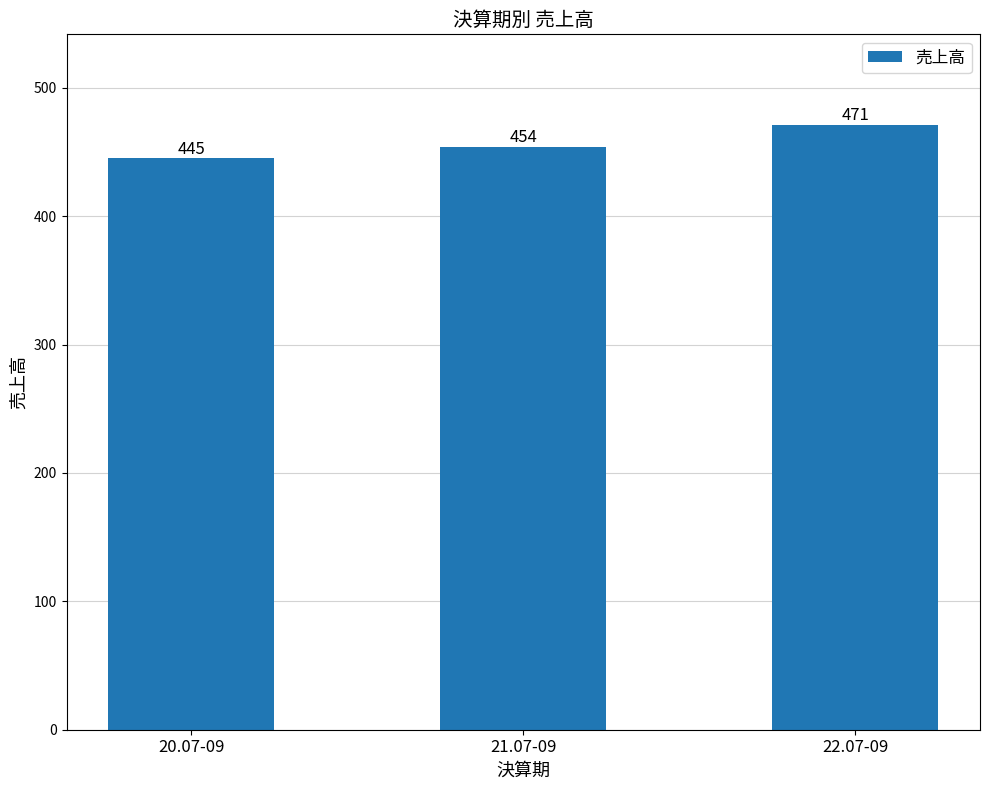

What is the maximum value shown in the chart?

471